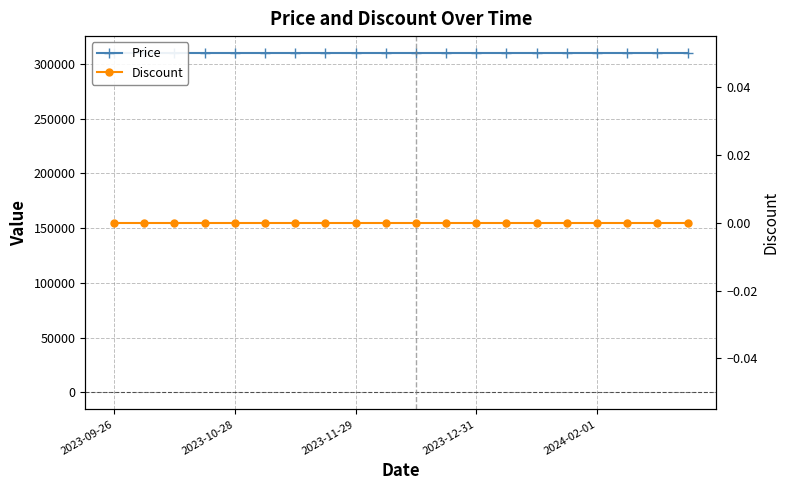

At which label does Price reach its peak?

2023-09-26